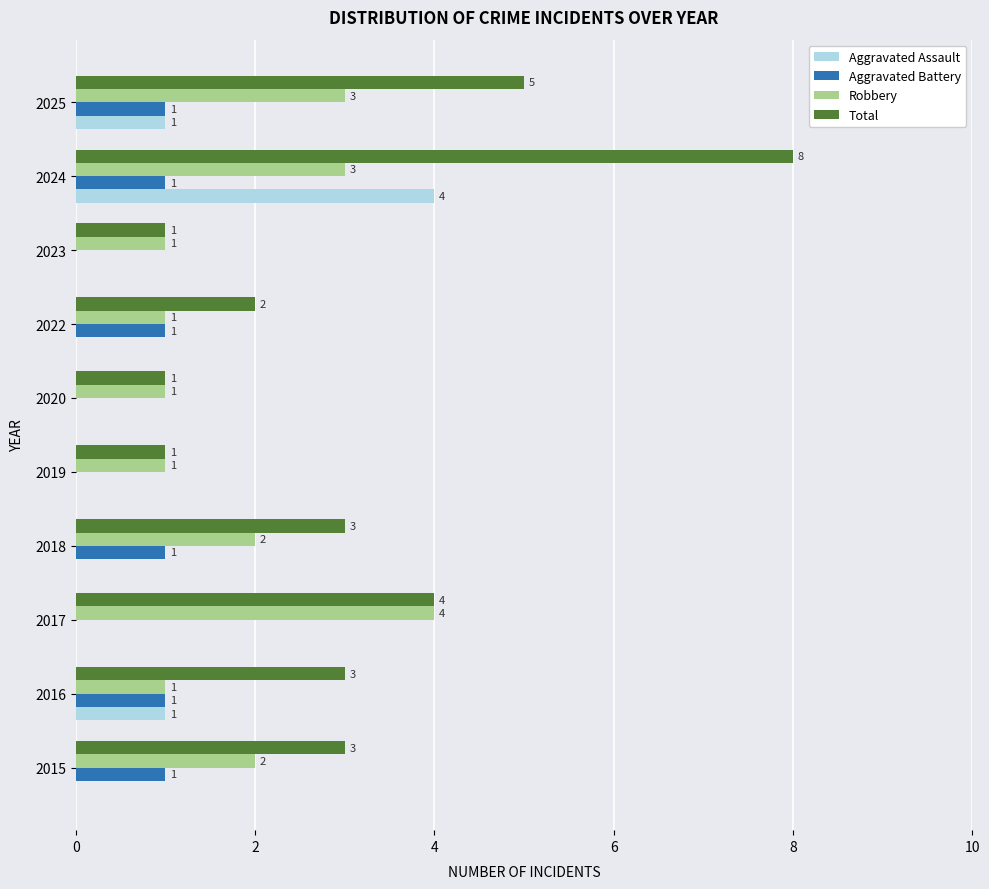

Between 2022 and 2025, which series saw the biggest shift?

Total